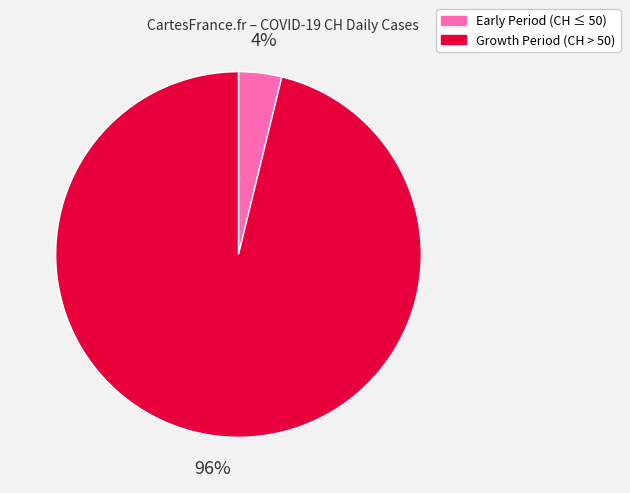

To the nearest percent, what is the average slice percentage?

50%